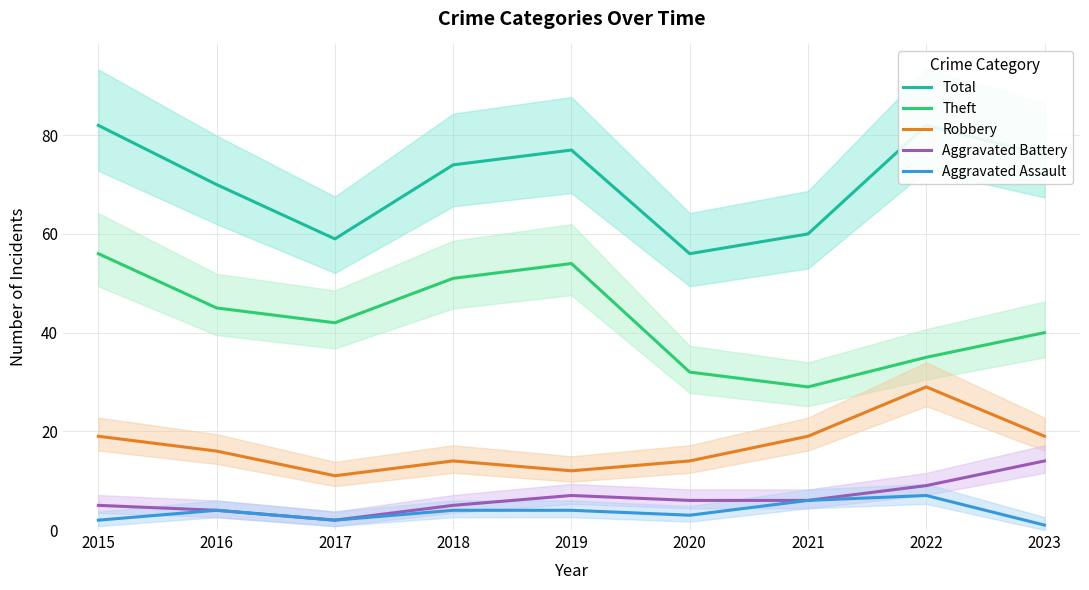

What is the difference between the maximum and minimum values in the Aggravated Assault series?

6